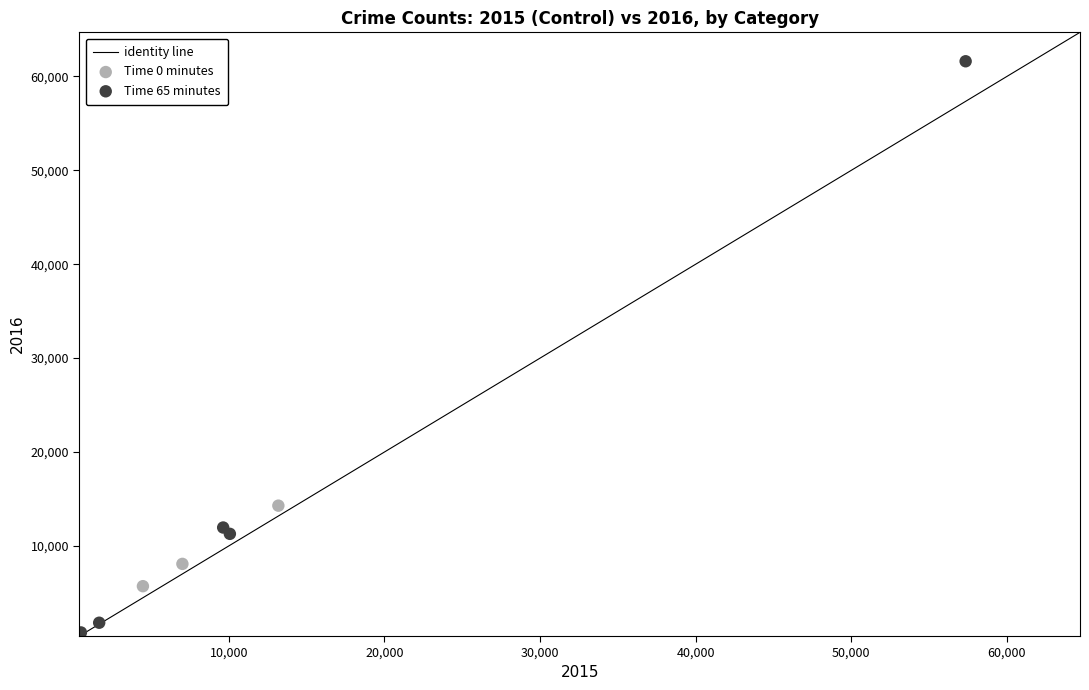

Which series has the largest Y range (max minus min)?

Time 65 minutes